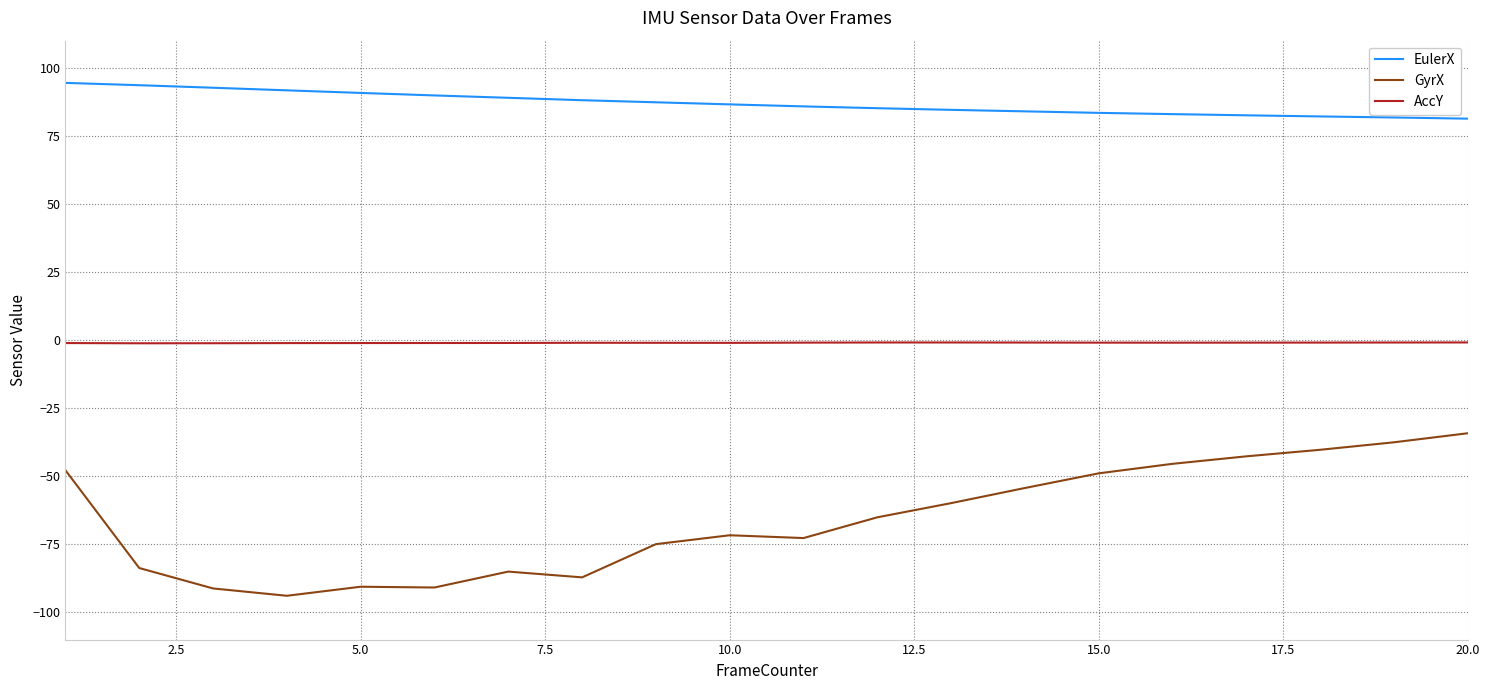

True or false: GyrX and AccY cross at least once.

False